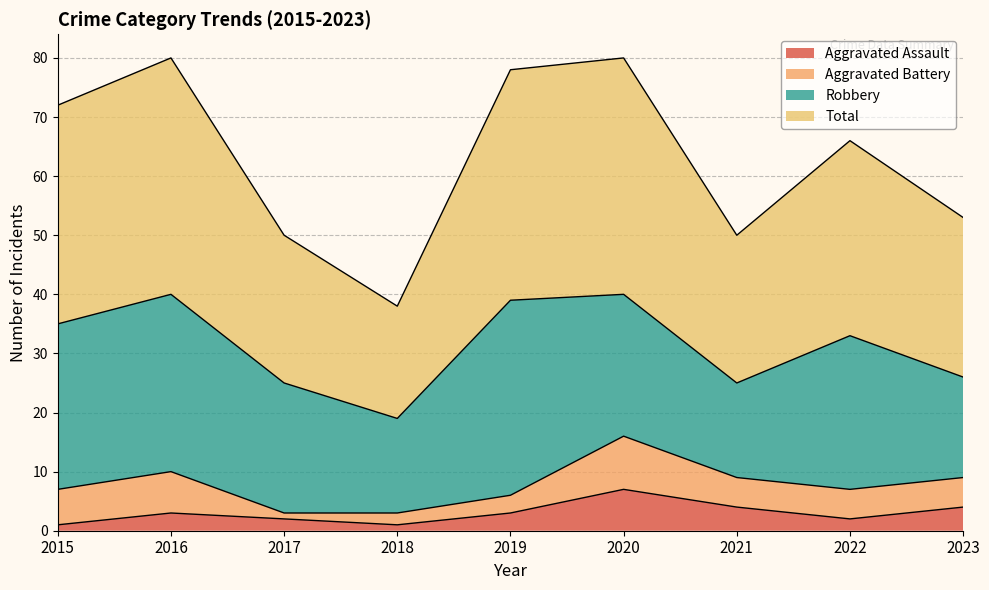

What is the minimum value for Aggravated Assault?

1